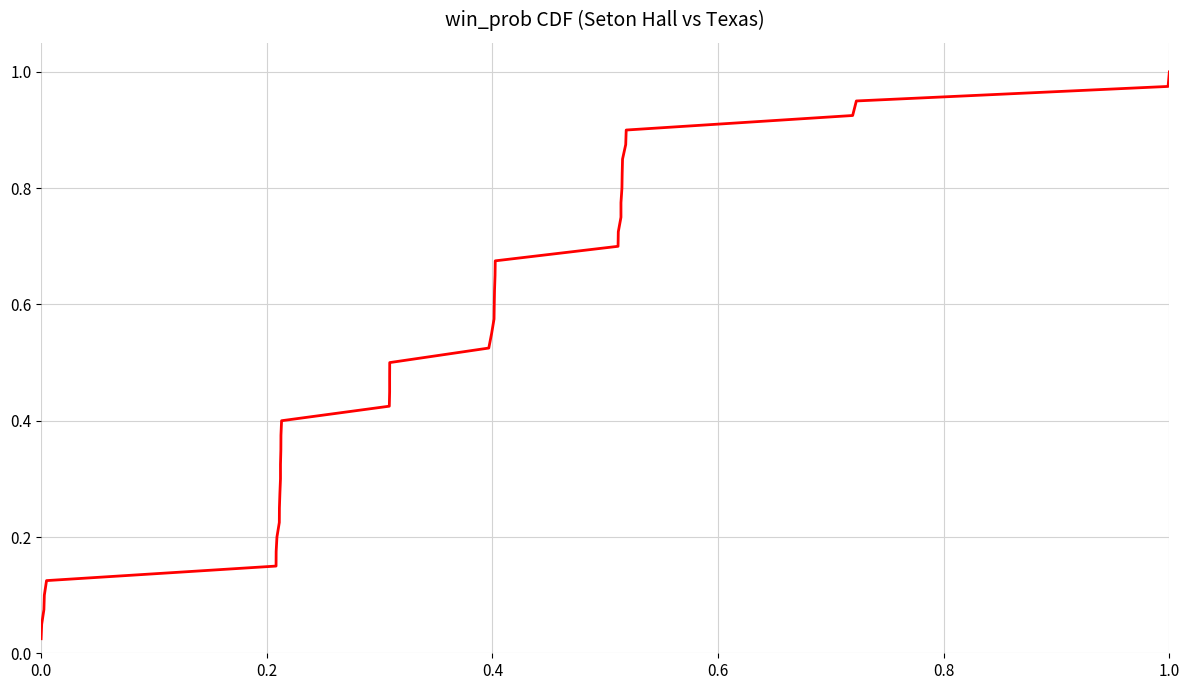

The value at 17 is 0.7. True or false?

False